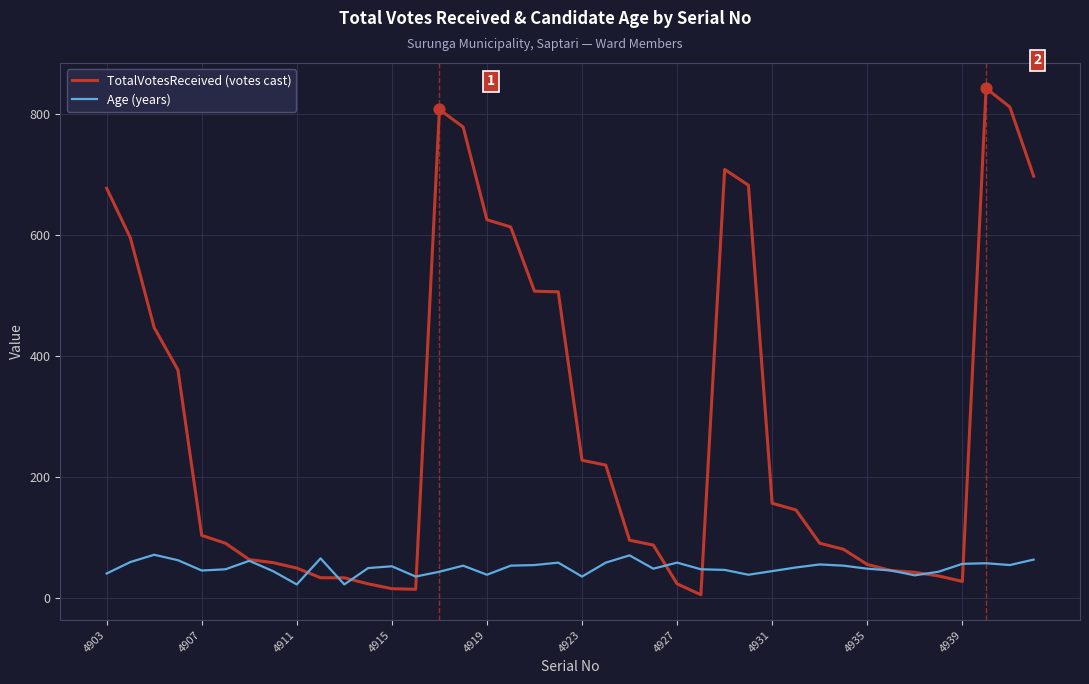

Which series has the largest total across all categories?

TotalVotesReceived (votes cast)